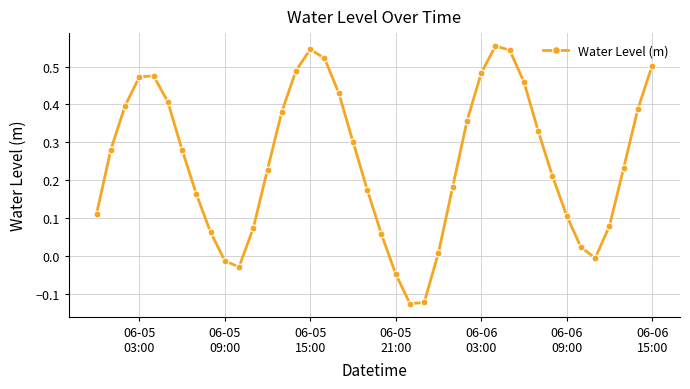

How many data points does each series have?

40